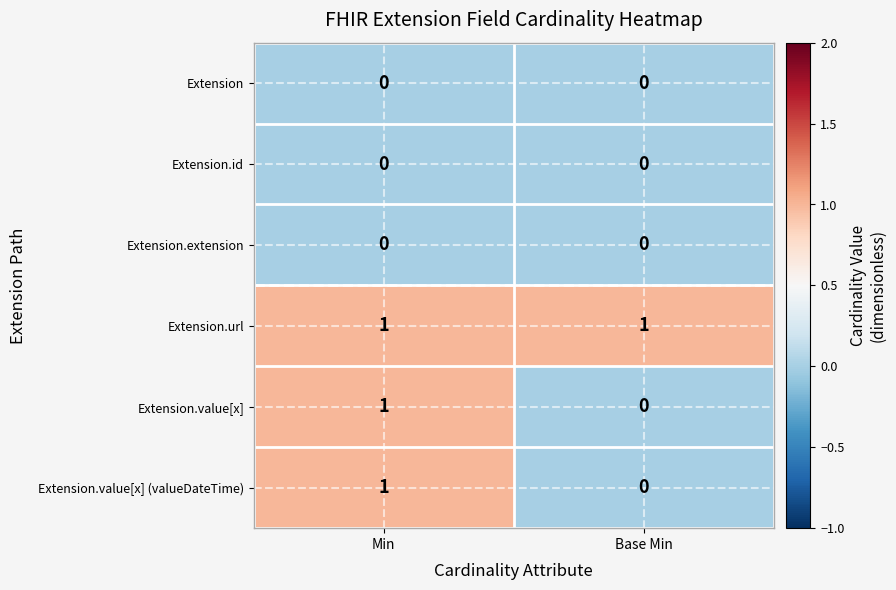

At which category is the sum across all series the highest?

Min